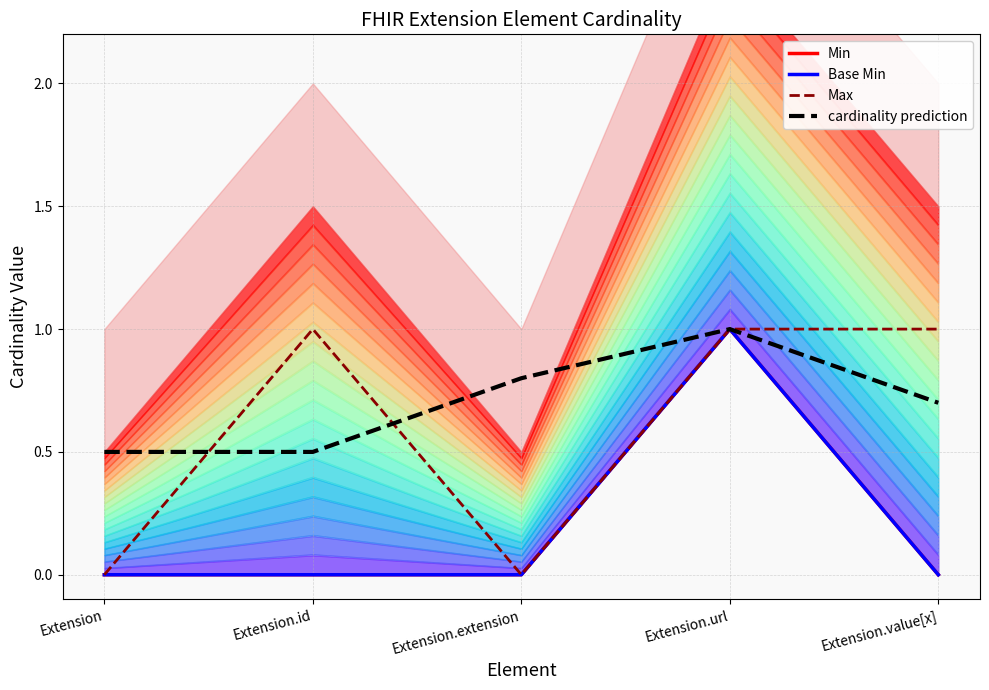

Reading left to right, what are all the values shown in this chart?

Min: 0.0	0.0	0.0	1.0	0.0
Base Min: 0.0	0.0	0.0	1.0	0.0
Max: 0.0	1.0	0.0	1.0	1.0
cardinality prediction: 0.5	0.5	0.8	1.0	0.7